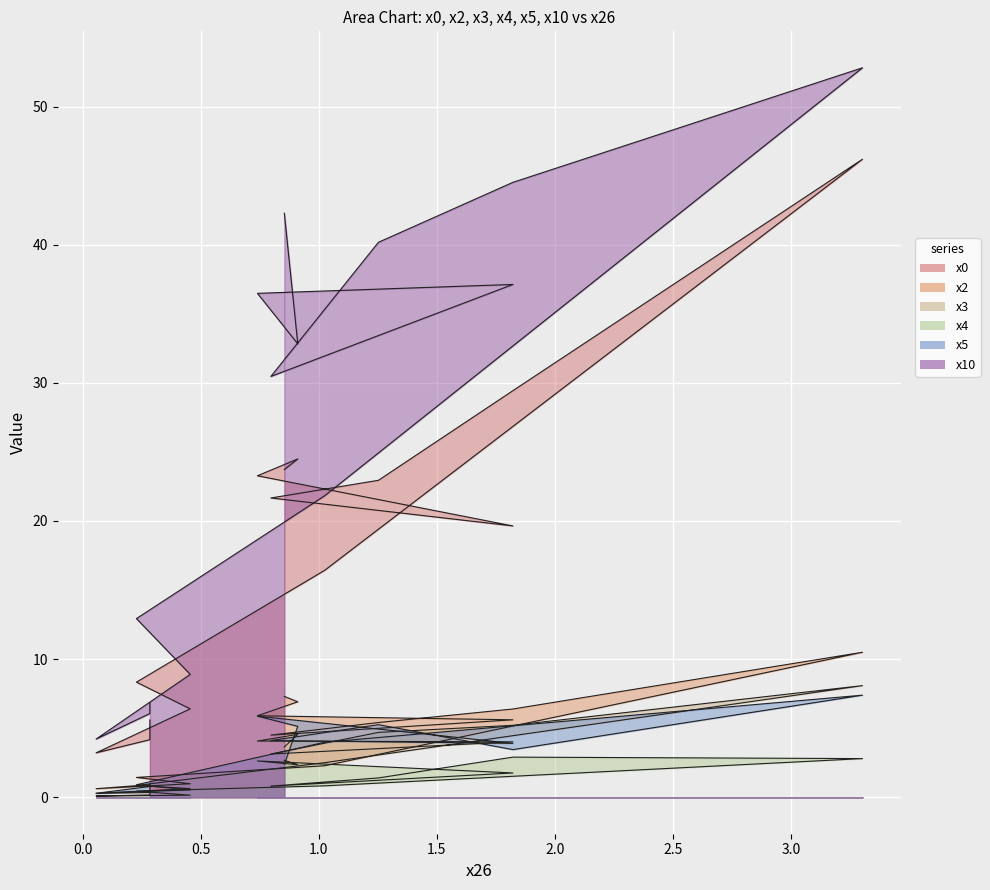

Which category has the highest value in the x10 series?

3.3017438958114798